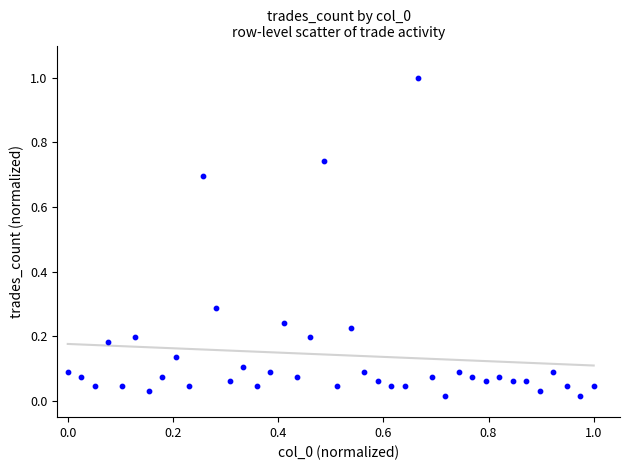

What is the range of X values (max minus min)?

1.0